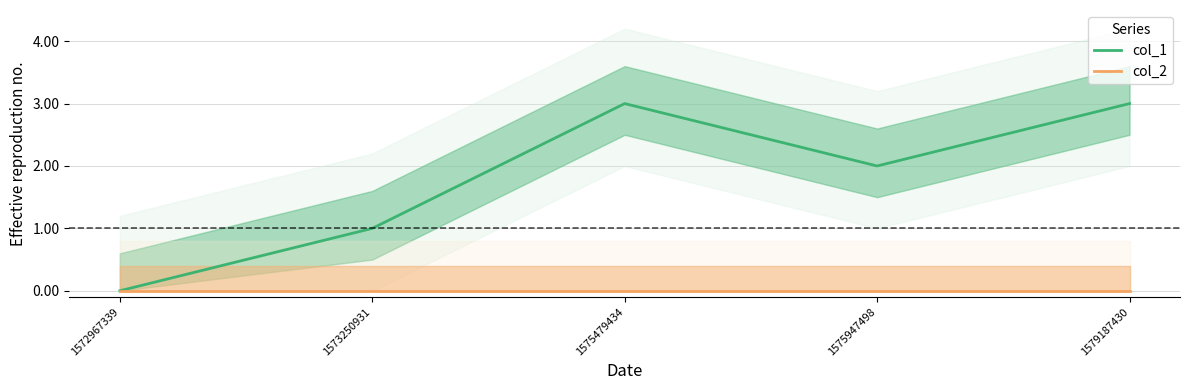

Which series has the largest total across all categories?

col_1